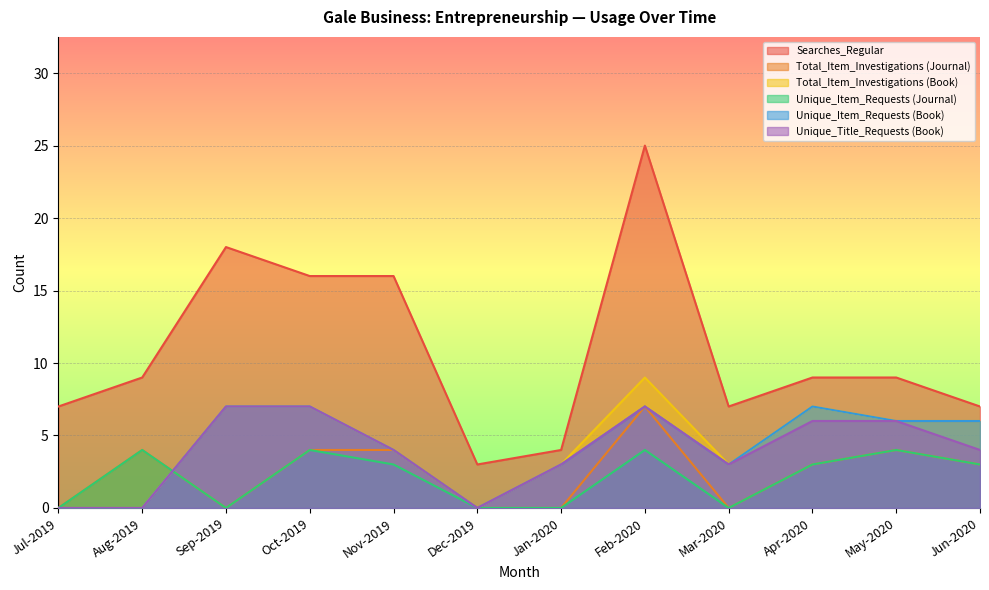

Reading left to right, what are all the values shown in this chart?

Searches_Regular: Jul-2019=7	Aug-2019=9	Sep-2019=18	Oct-2019=16	Nov-2019=16	Dec-2019=3	Jan-2020=4	Feb-2020=25	Mar-2020=7	Apr-2020=9	May-2020=9	Jun-2020=7
Total_Item_Investigations (Journal): Jul-2019=0	Aug-2019=4	Sep-2019=0	Oct-2019=4	Nov-2019=4	Dec-2019=0	Jan-2020=0	Feb-2020=7	Mar-2020=0	Apr-2020=3	May-2020=4	Jun-2020=3
Total_Item_Investigations (Book): Jul-2019=0	Aug-2019=0	Sep-2019=7	Oct-2019=7	Nov-2019=4	Dec-2019=0	Jan-2020=3	Feb-2020=9	Mar-2020=3	Apr-2020=7	May-2020=6	Jun-2020=6
Unique_Item_Requests (Journal): Jul-2019=0	Aug-2019=4	Sep-2019=0	Oct-2019=4	Nov-2019=3	Dec-2019=0	Jan-2020=0	Feb-2020=4	Mar-2020=0	Apr-2020=3	May-2020=4	Jun-2020=3
Unique_Item_Requests (Book): Jul-2019=0	Aug-2019=0	Sep-2019=7	Oct-2019=7	Nov-2019=4	Dec-2019=0	Jan-2020=3	Feb-2020=7	Mar-2020=3	Apr-2020=7	May-2020=6	Jun-2020=6
Unique_Title_Requests (Book): Jul-2019=0	Aug-2019=0	Sep-2019=7	Oct-2019=7	Nov-2019=4	Dec-2019=0	Jan-2020=3	Feb-2020=7	Mar-2020=3	Apr-2020=6	May-2020=6	Jun-2020=4